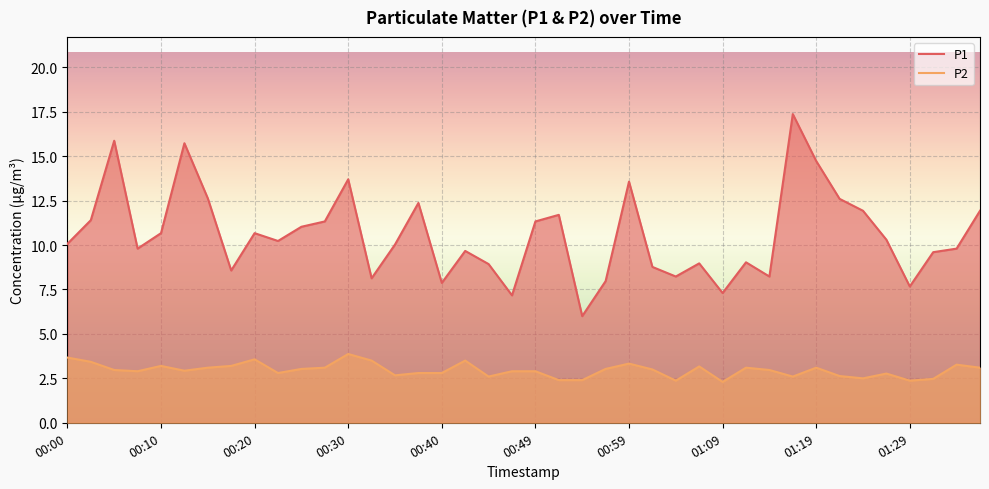

True or false: P1 has a value of 4.7 at 31.

False